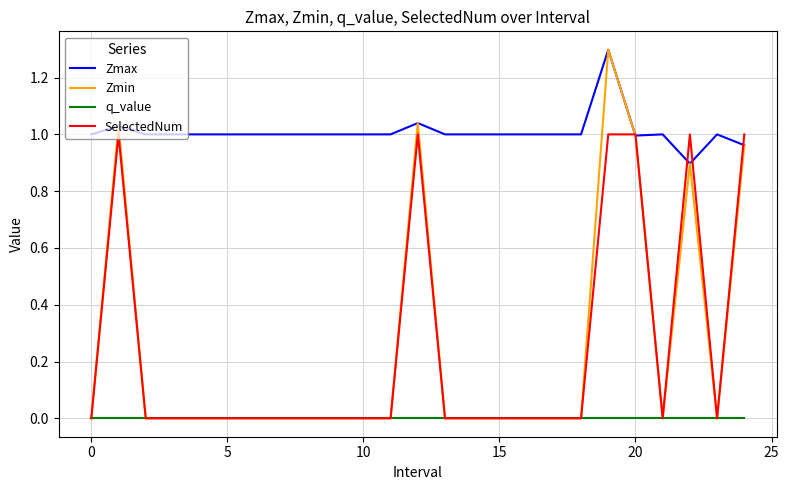

What is the difference between the maximum and minimum values in the Zmax series?

0.4